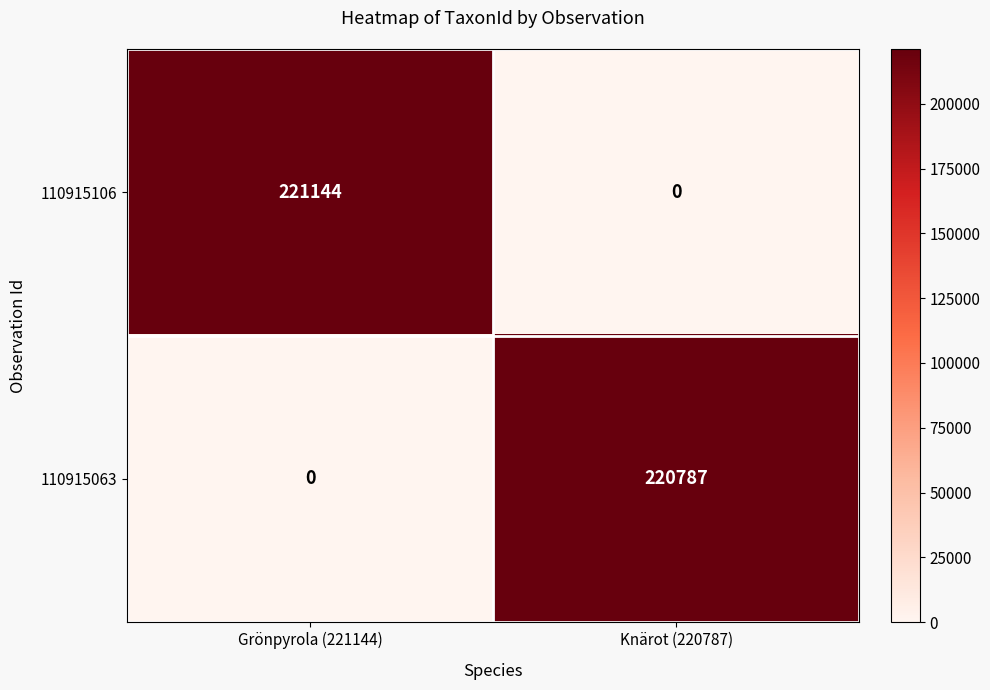

Which series has the widest spread of values?

110915106